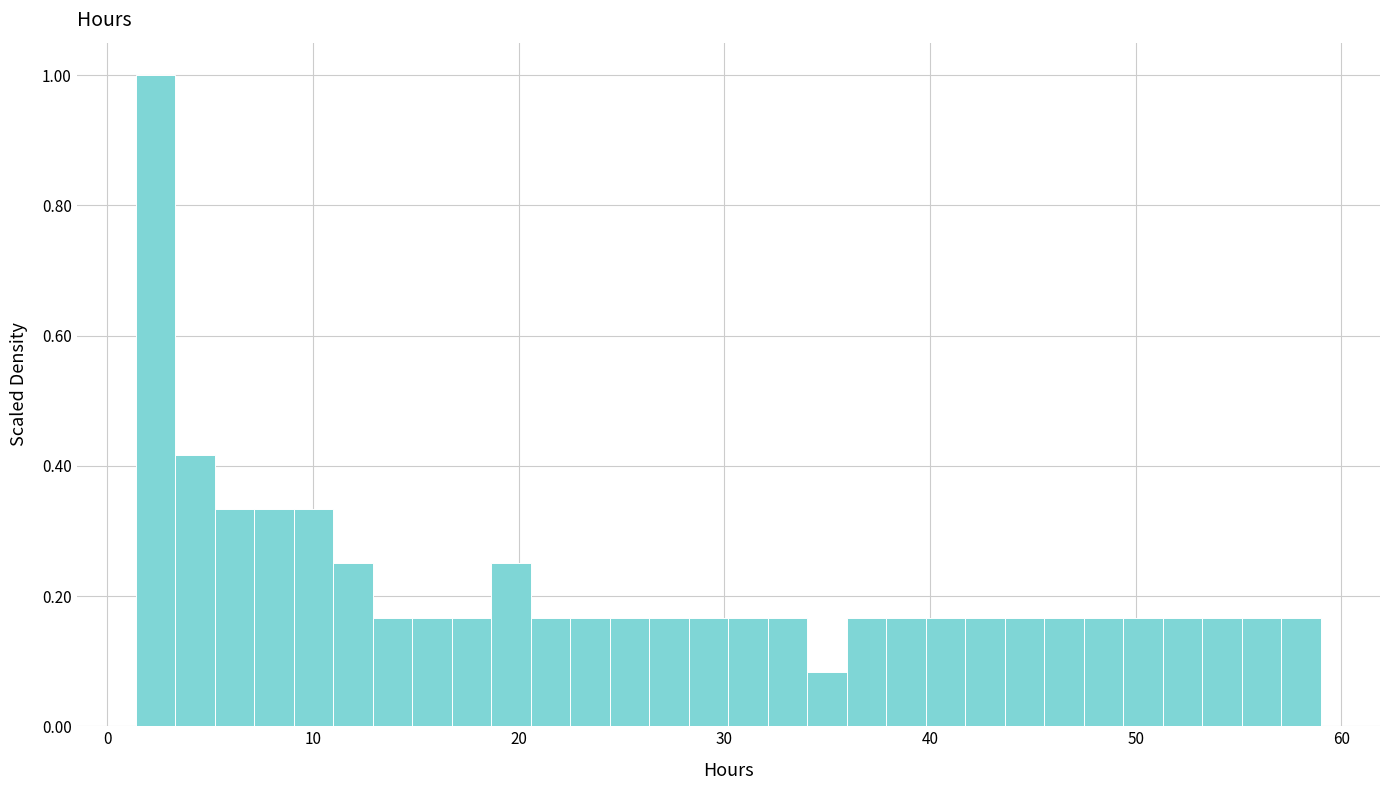

Around what value on the x-axis is the tallest bar? Give the approximate position of its centre, as read against the axis.

2